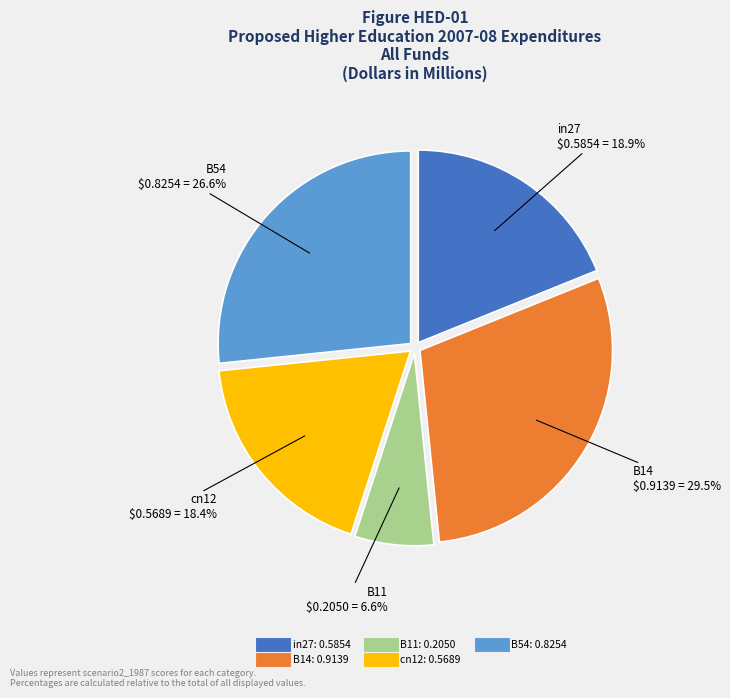

How many slices are in this pie chart?

5